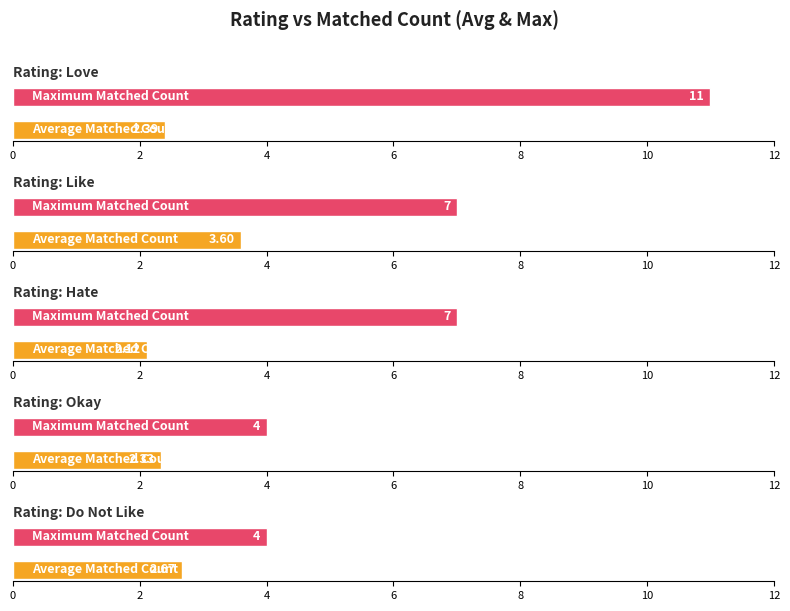

How many bars are there in total?

10